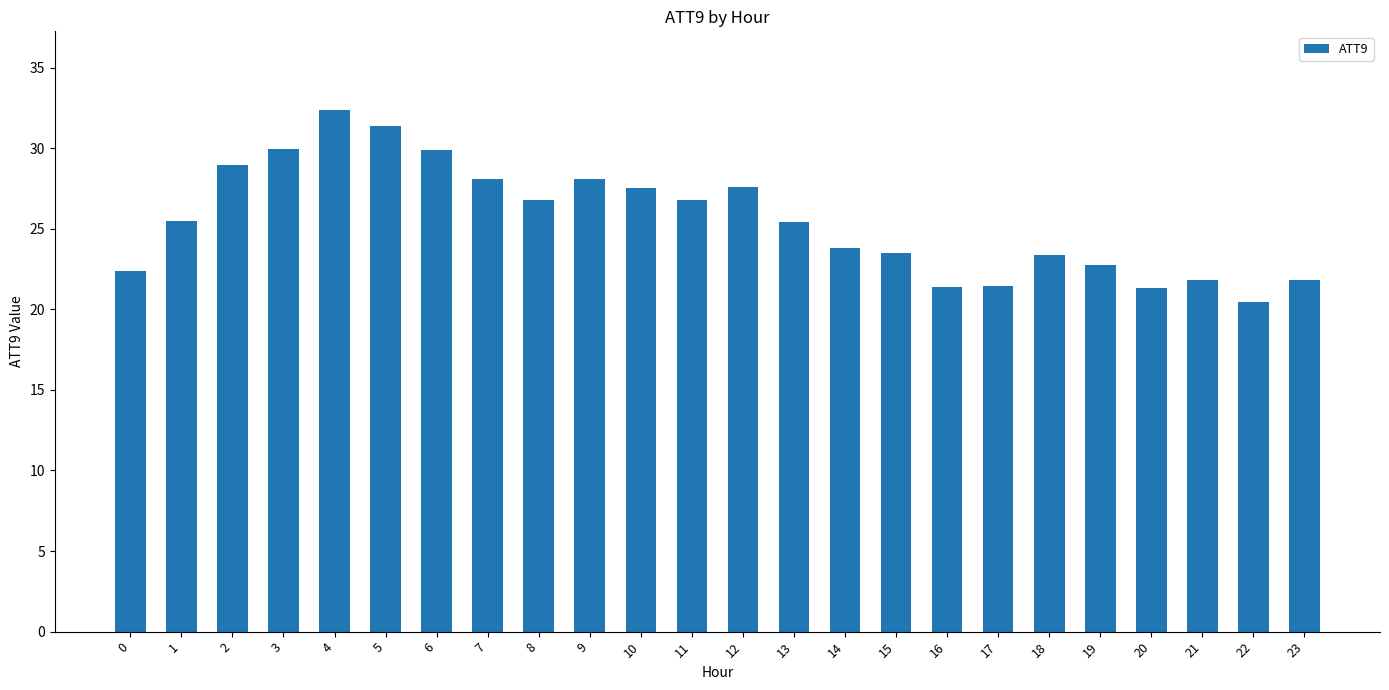

At which category does the chart reach its peak across all series?

4